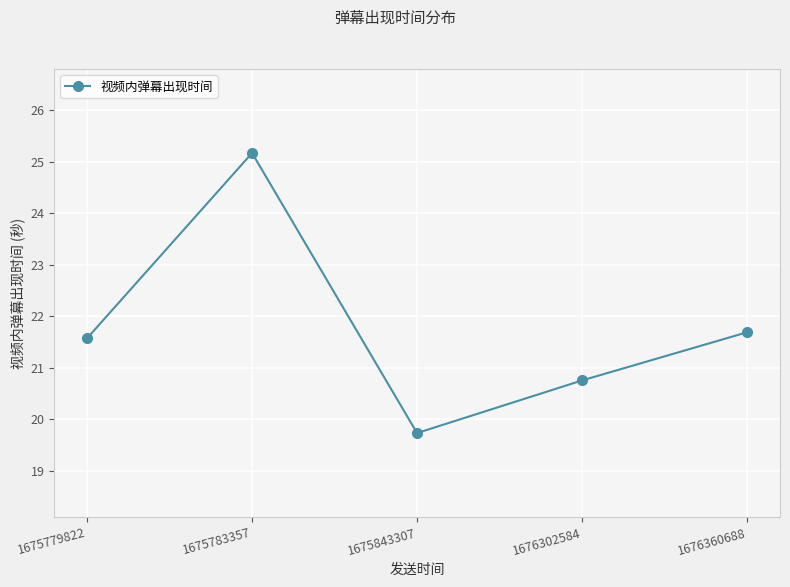

True or false: the data shows 10.3 at 1675843307.

False